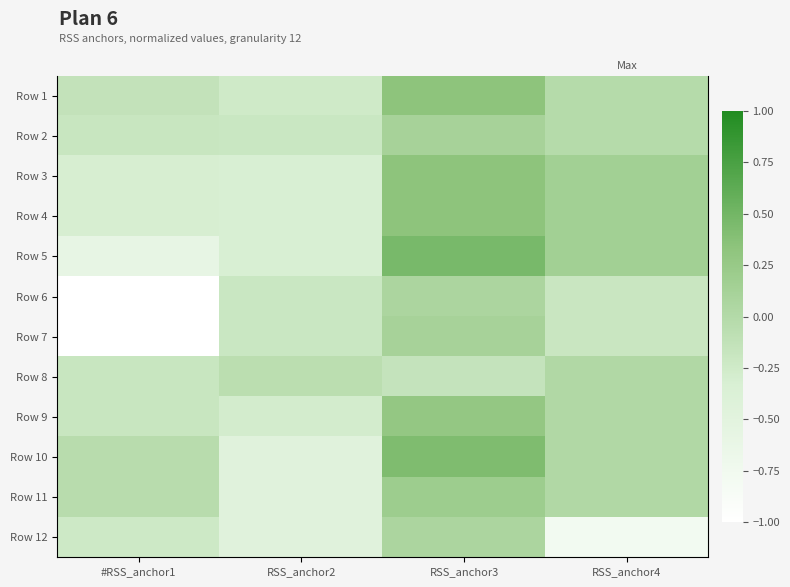

How many distinct data groups are displayed?

12